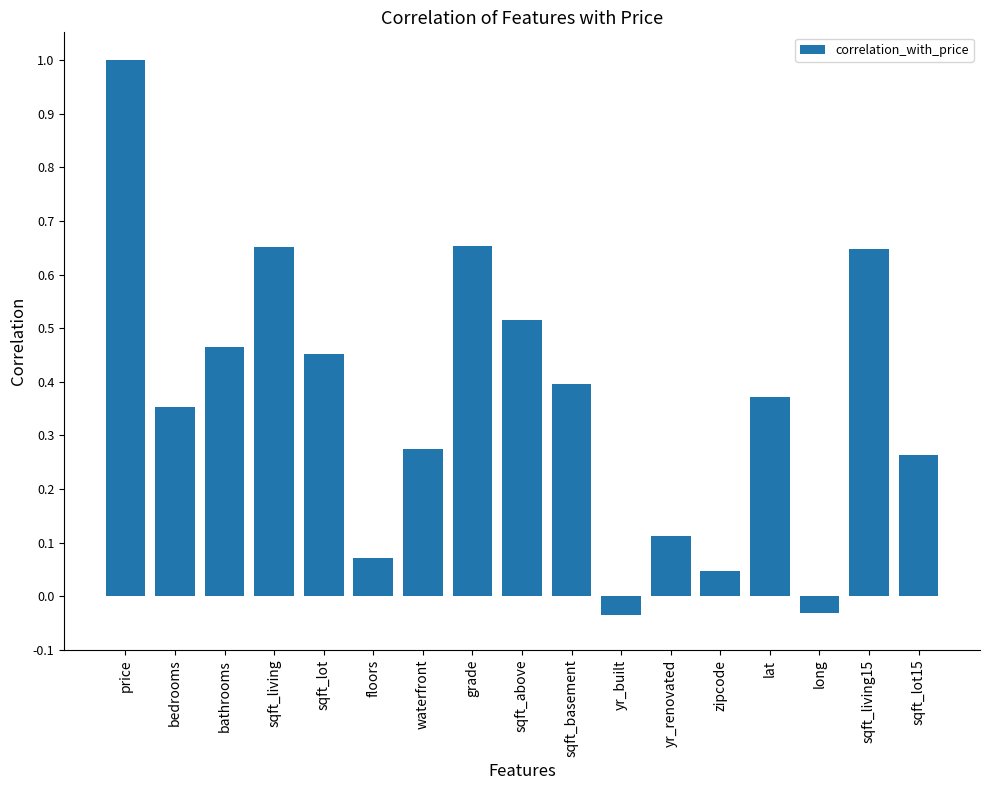

What position from the left is bathrooms?

3